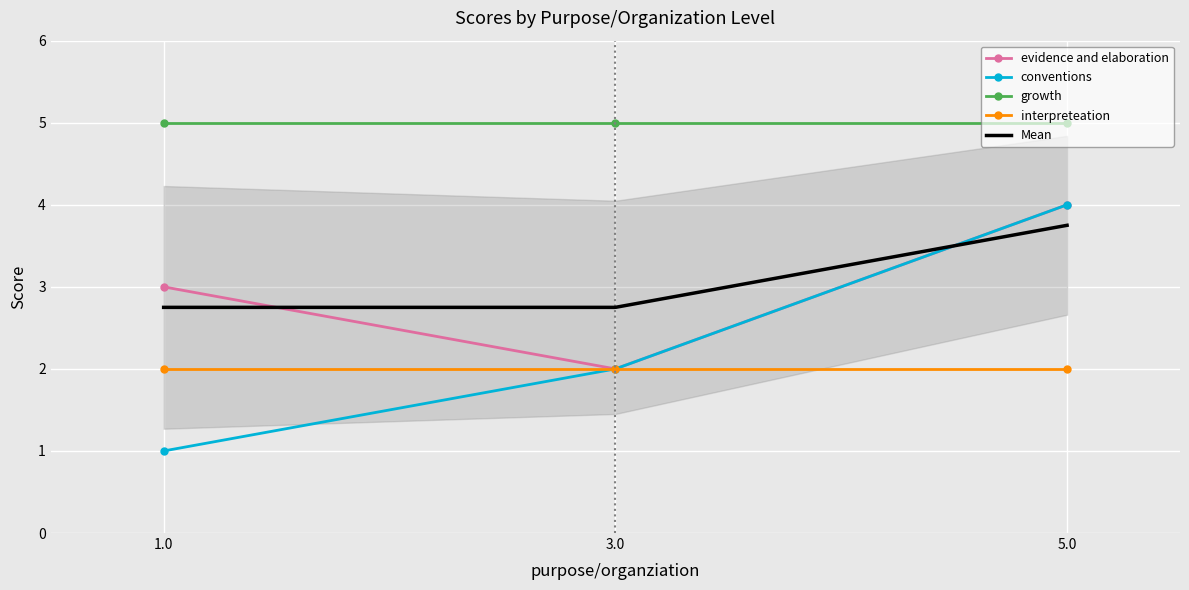

At which label does interpreteation reach its minimum?

5.0